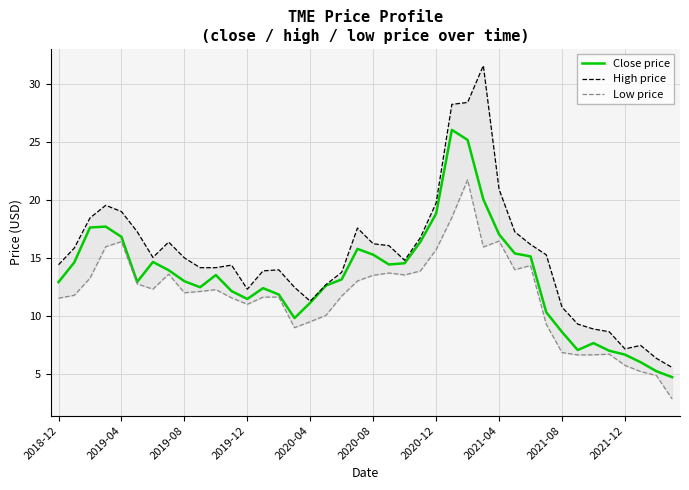

True or false: Close price has a value of 7.7 at 34.

True